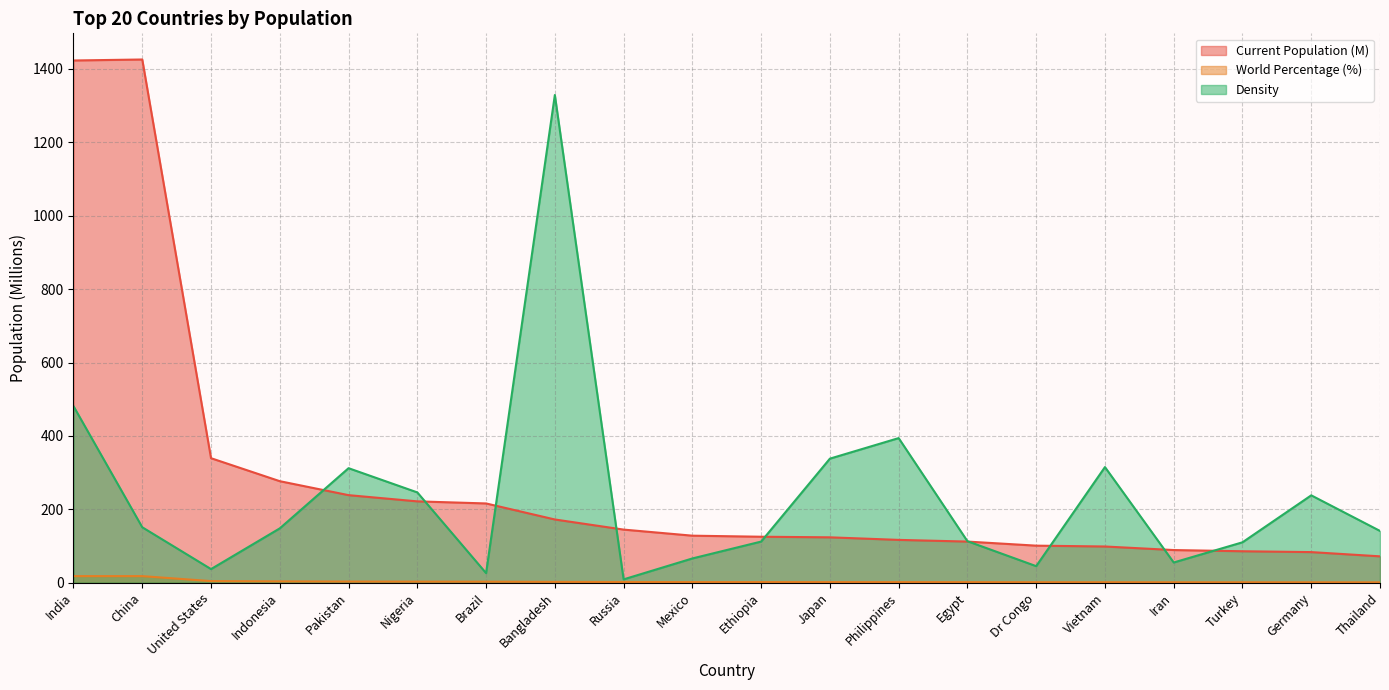

What are all the series names shown in the legend?

Current Population (M), World Percentage (%), Density